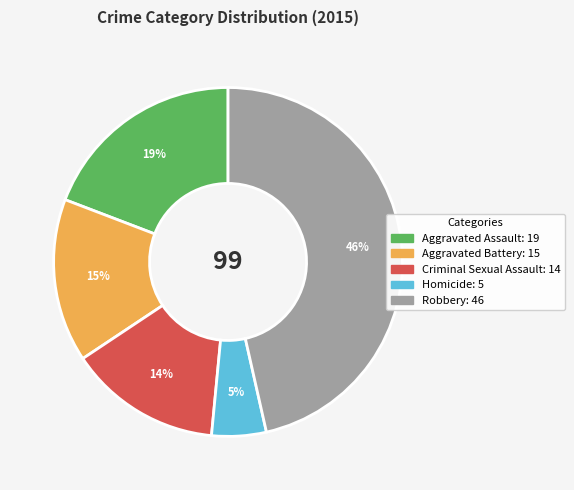

What percentage is the Aggravated Assault slice, to the nearest percent?

19%